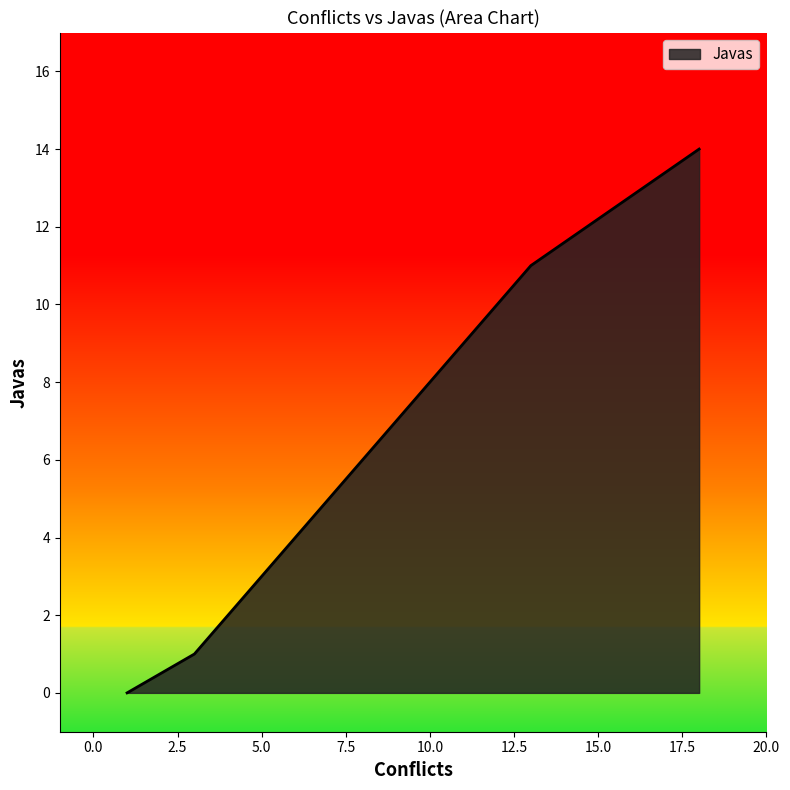

The value at 18 is 7. True or false?

False